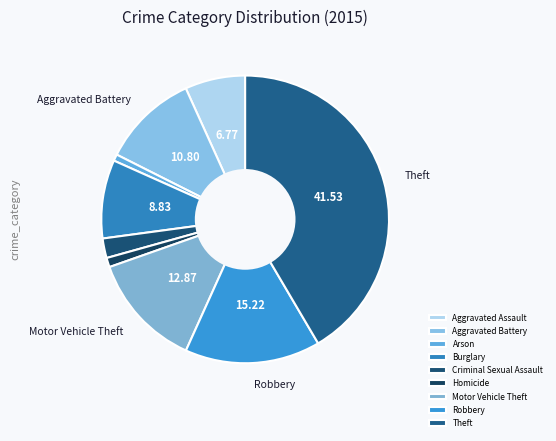

Rank the categories by value from lowest to highest.

Arson, Homicide, Criminal Sexual Assault, Aggravated Assault, Burglary, Aggravated Battery, Motor Vehicle Theft, Robbery, Theft